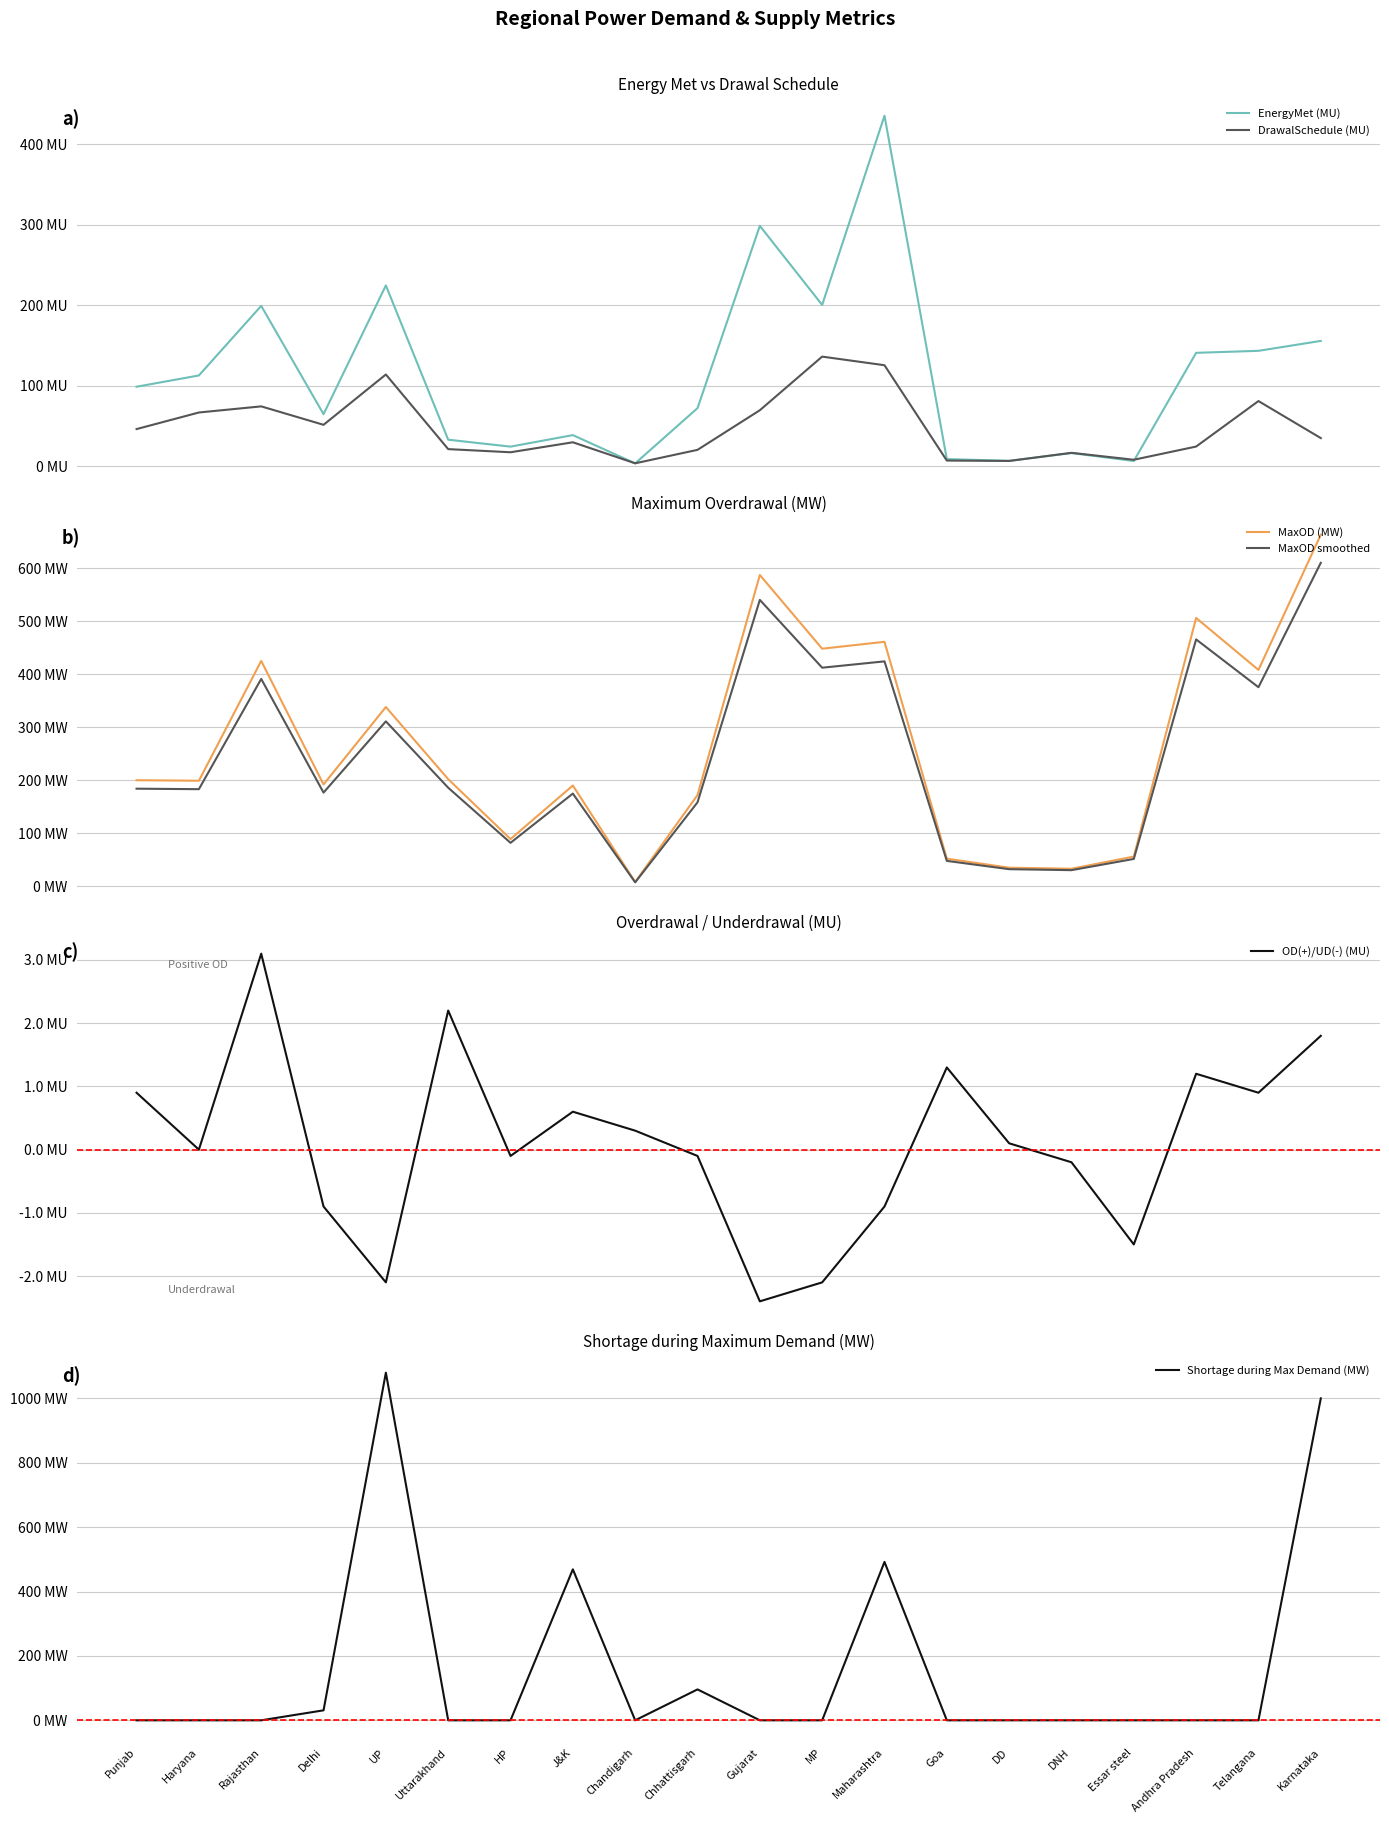

List the series in order of their peak value, lowest first.

OD(+)/UD(-) (MU), DrawalSchedule (MU), EnergyMet (MU), MaxOD smoothed, MaxOD (MW), Shortage during Max Demand (MW)